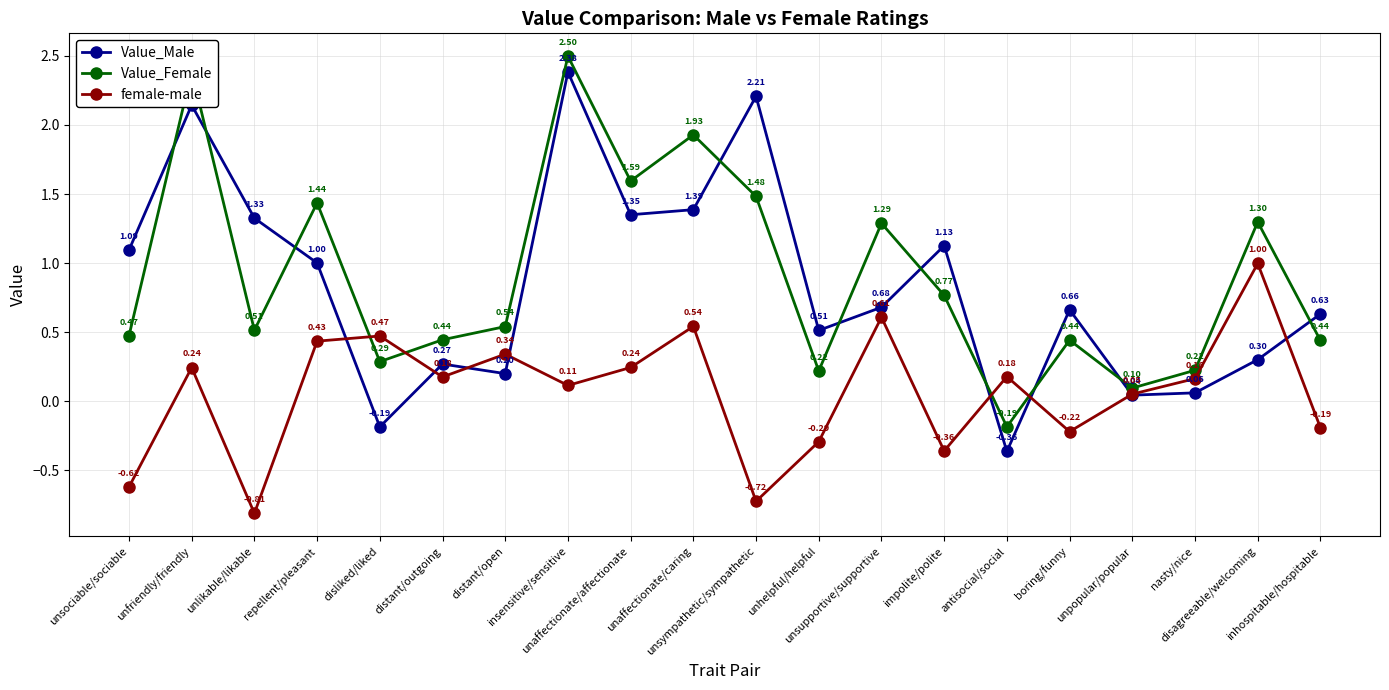

Where does the Value_Male series first go above 0?

unsociable/sociable